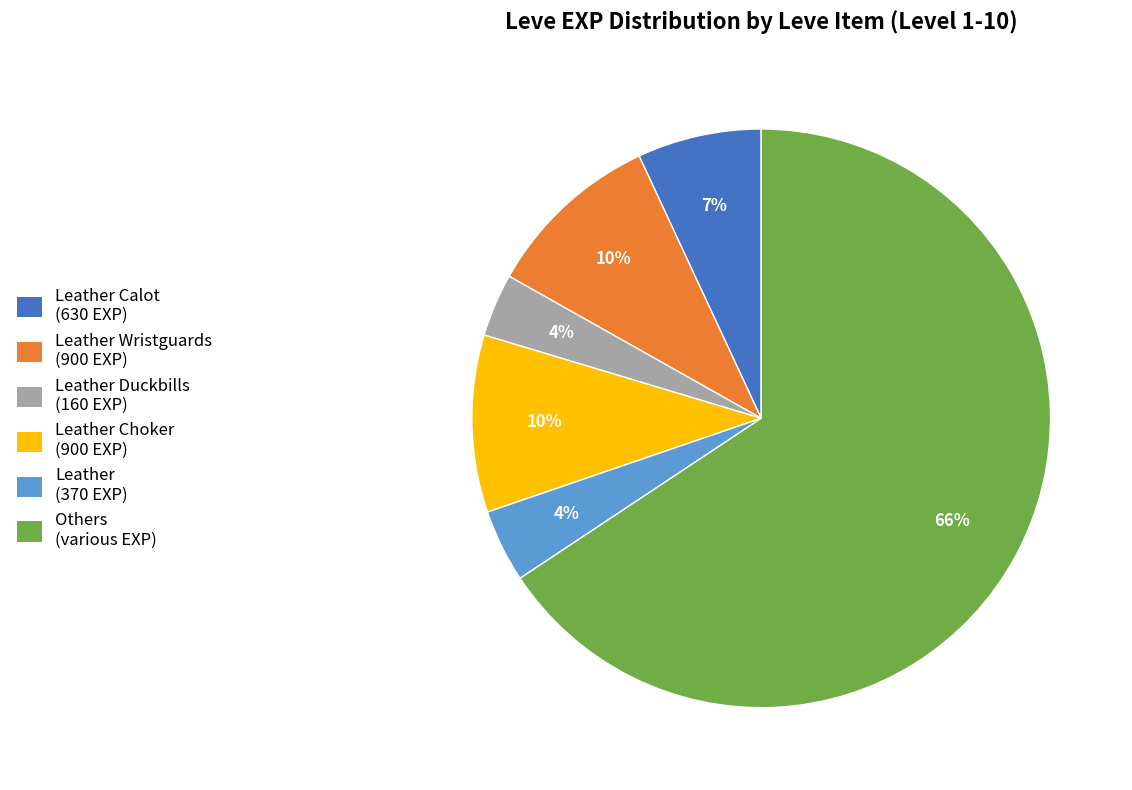

The Leather Calot (630 EXP) slice represents 20% of the pie. True or false?

False